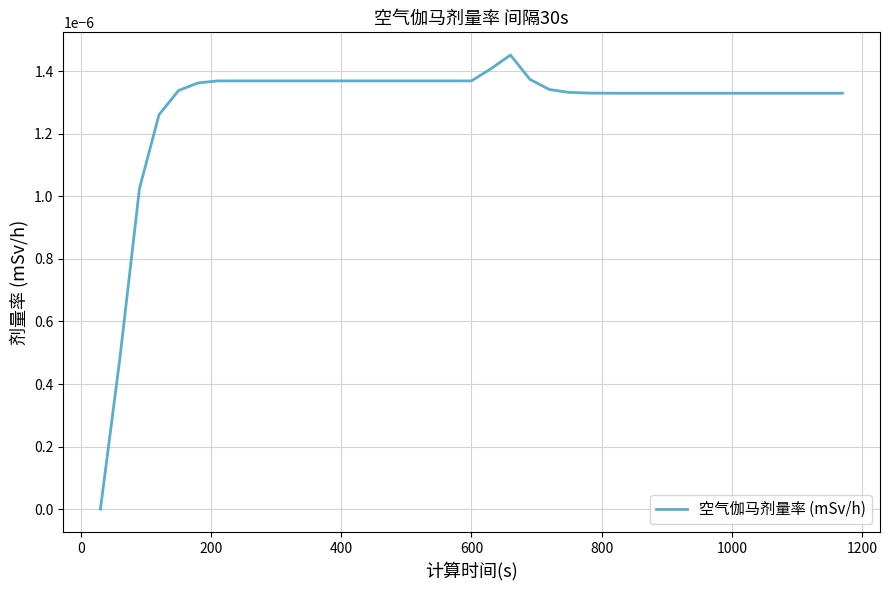

How many series are shown in this chart?

1